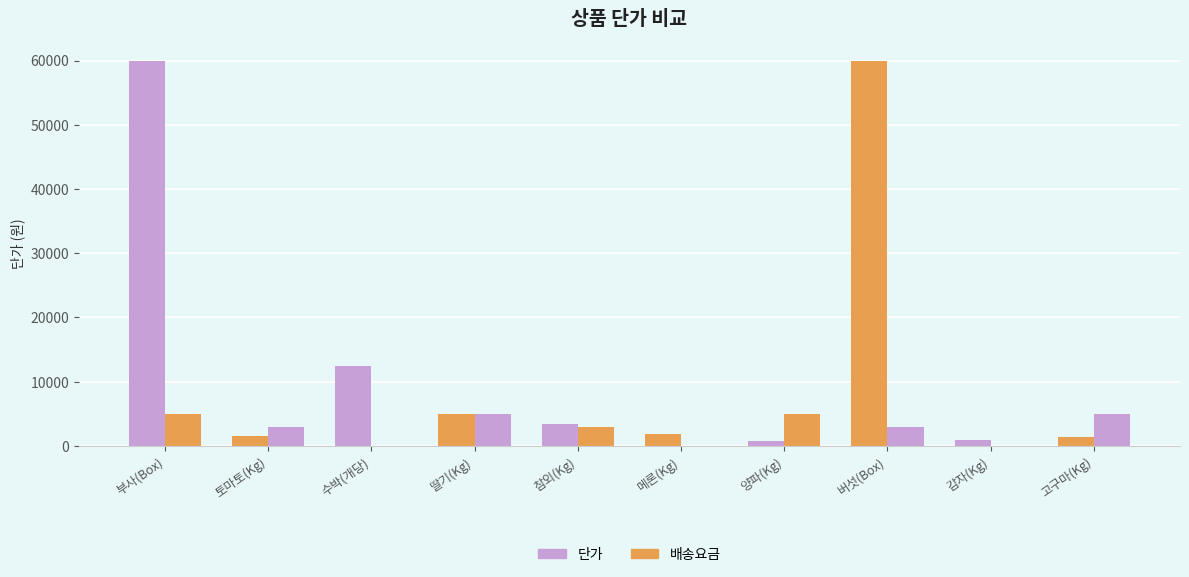

Which series has the largest total across all categories?

단가